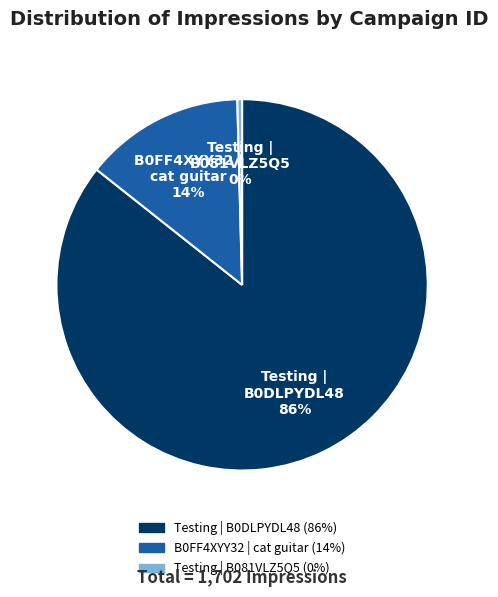

How many segments does this pie chart have?

3